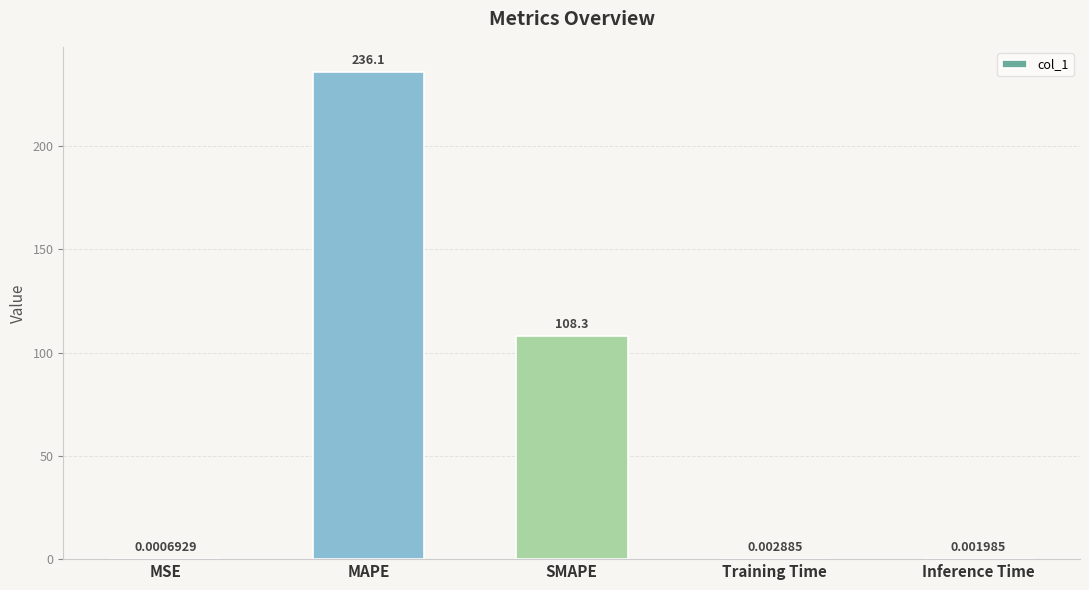

At which label is the value closest to 118?

SMAPE